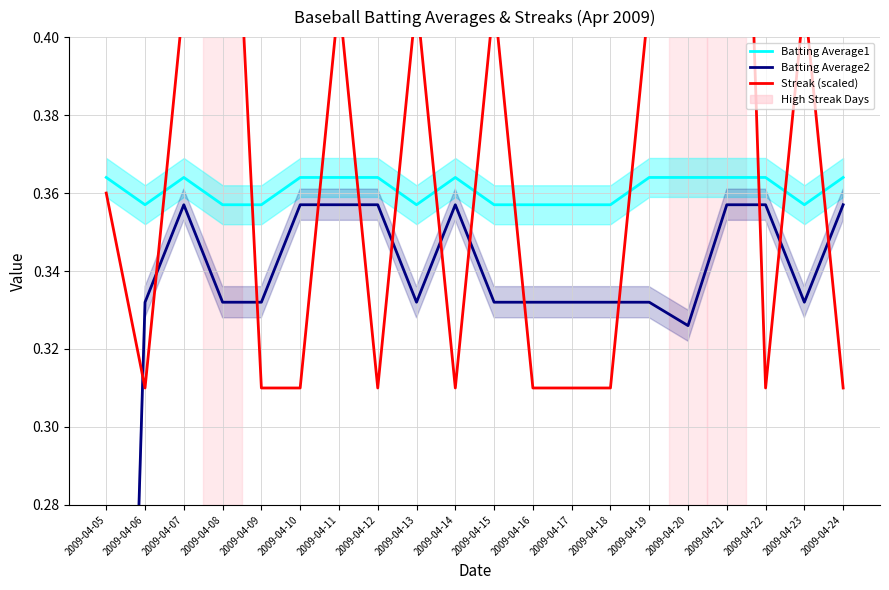

Reading left to right, what are all the values shown in this chart?

Batting Average1: 0.4	0.4	0.4	0.4	0.4	0.4	0.4	0.4	0.4	0.4	0.4	0.4	0.4	0.4	0.4	0.4	0.4	0.4	0.4	0.4
Batting Average2: 0.0	0.3	0.4	0.3	0.3	0.4	0.4	0.4	0.3	0.4	0.3	0.3	0.3	0.3	0.3	0.3	0.4	0.4	0.3	0.4
Streak (scaled): 0.4	0.3	0.4	0.5	0.3	0.3	0.4	0.3	0.4	0.3	0.4	0.3	0.3	0.3	0.4	0.5	0.6	0.3	0.4	0.3